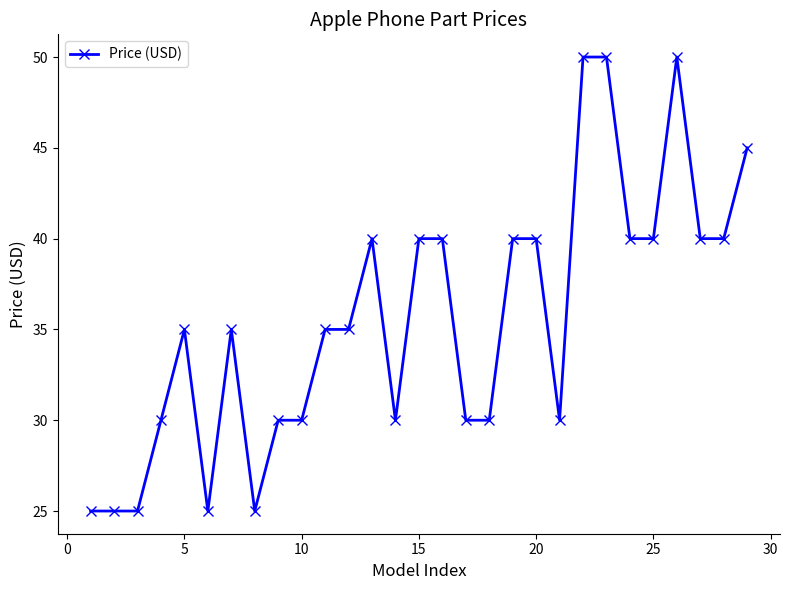

What is the smallest value displayed?

25